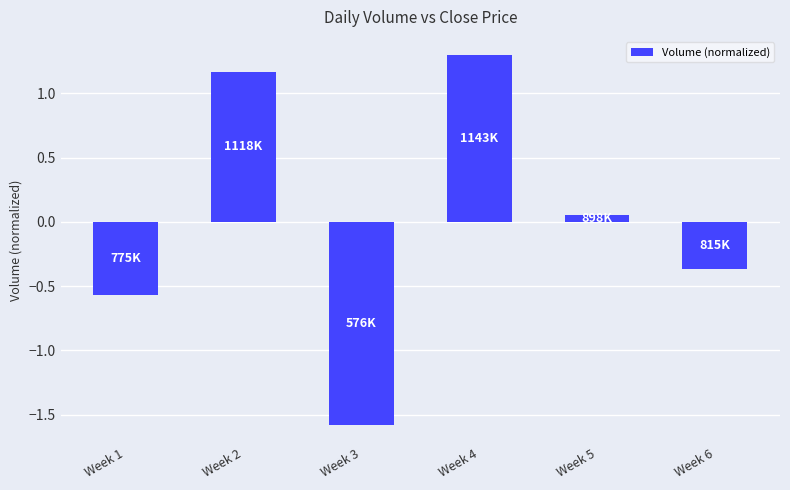

Read the value at Week 2.

1.2